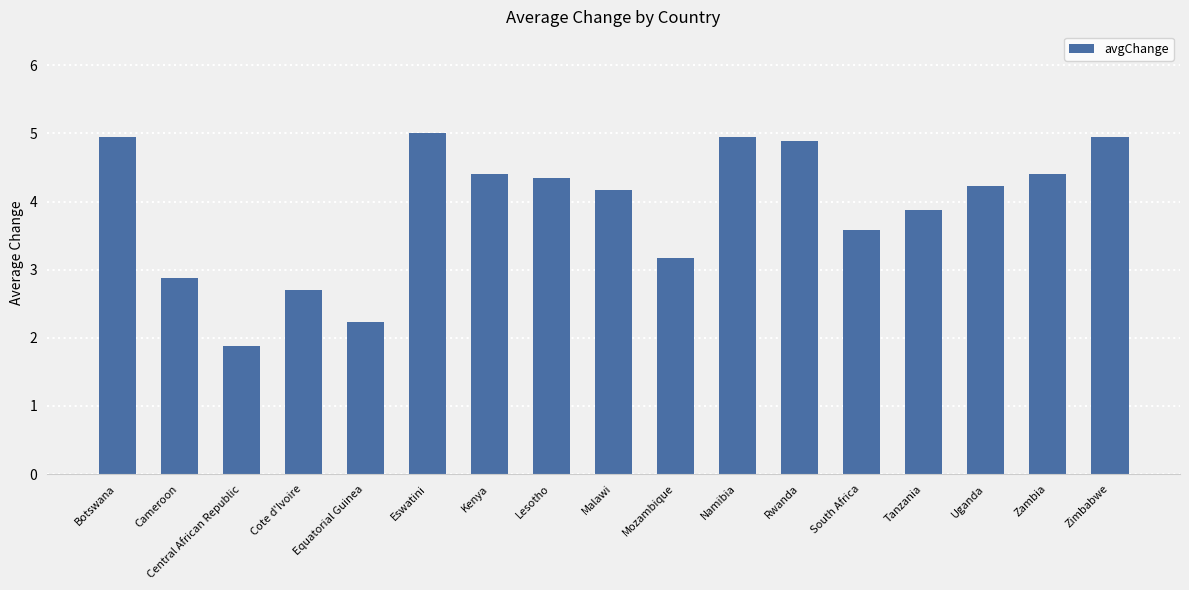

Between Uganda and Mozambique, which is larger?

Uganda